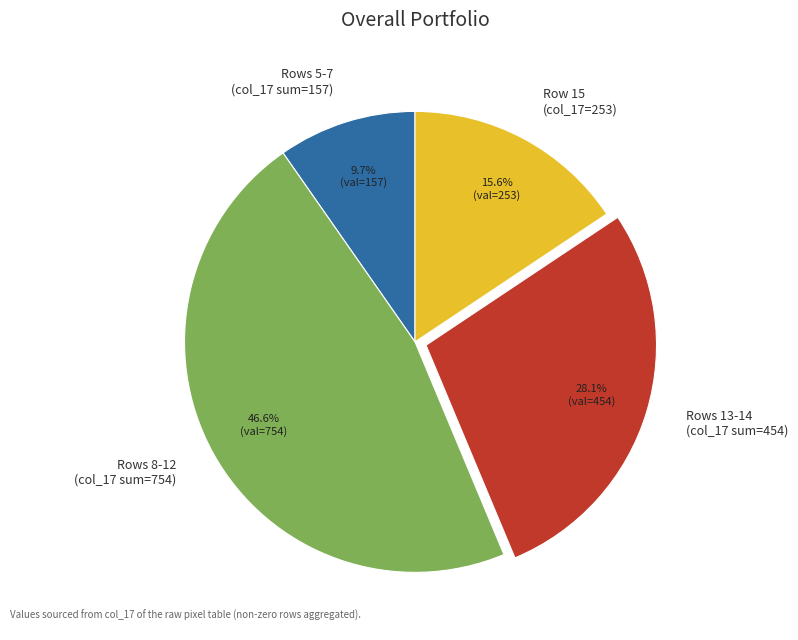

What is the ratio of the value at Row 15 (col_17=253) to the value at Rows 5-7 (col_17 sum=157)?

1.6